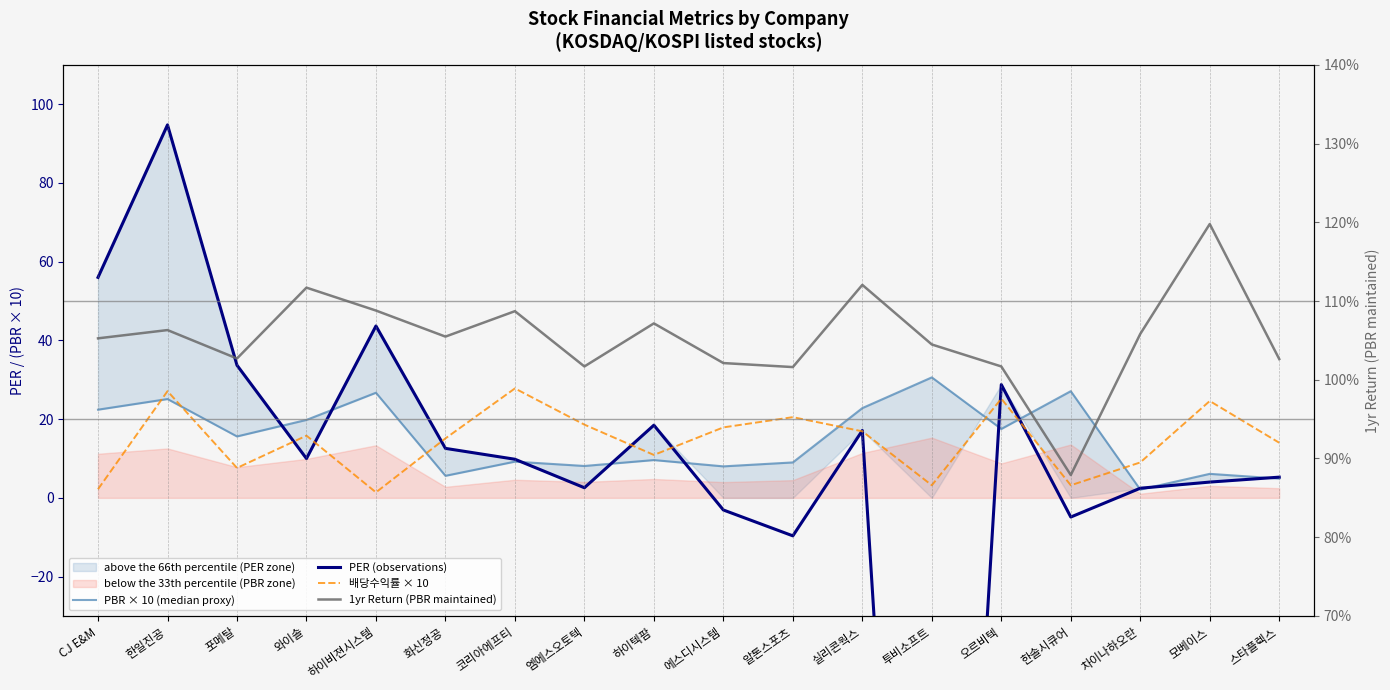

Which series has the largest total across all categories?

PBR × 10 (median proxy)